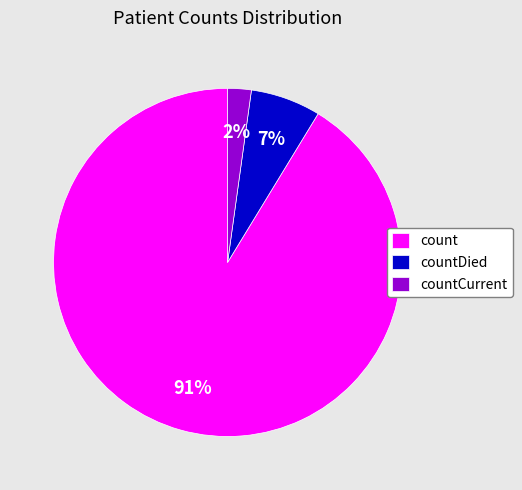

Between countDied and countCurrent, which is larger?

countDied